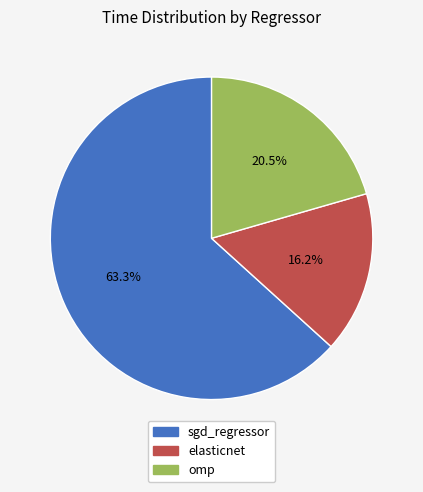

Is omp the majority of the pie?

No